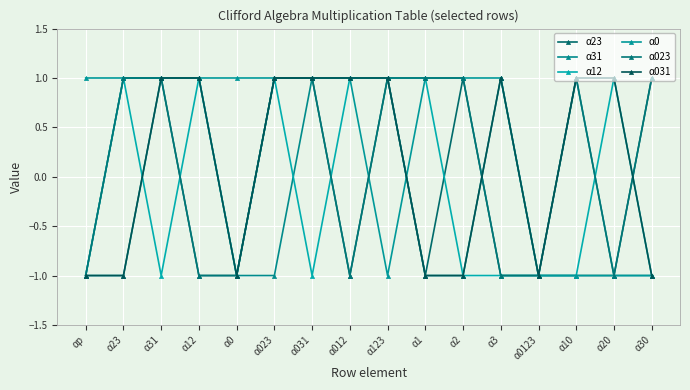

What is the difference between the second highest and minimum values in the α31 series?

2